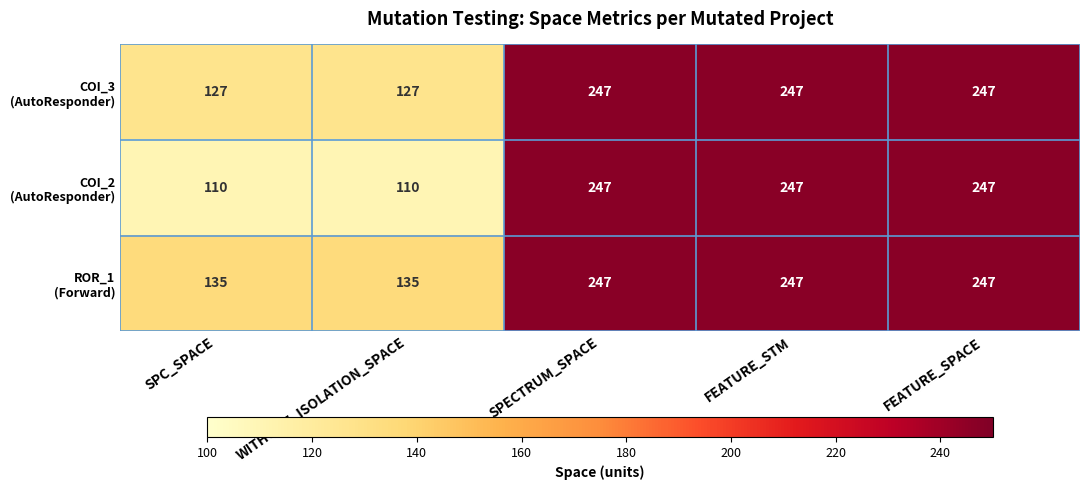

What is the difference between the highest and lowest values at SPC_SPACE?

25